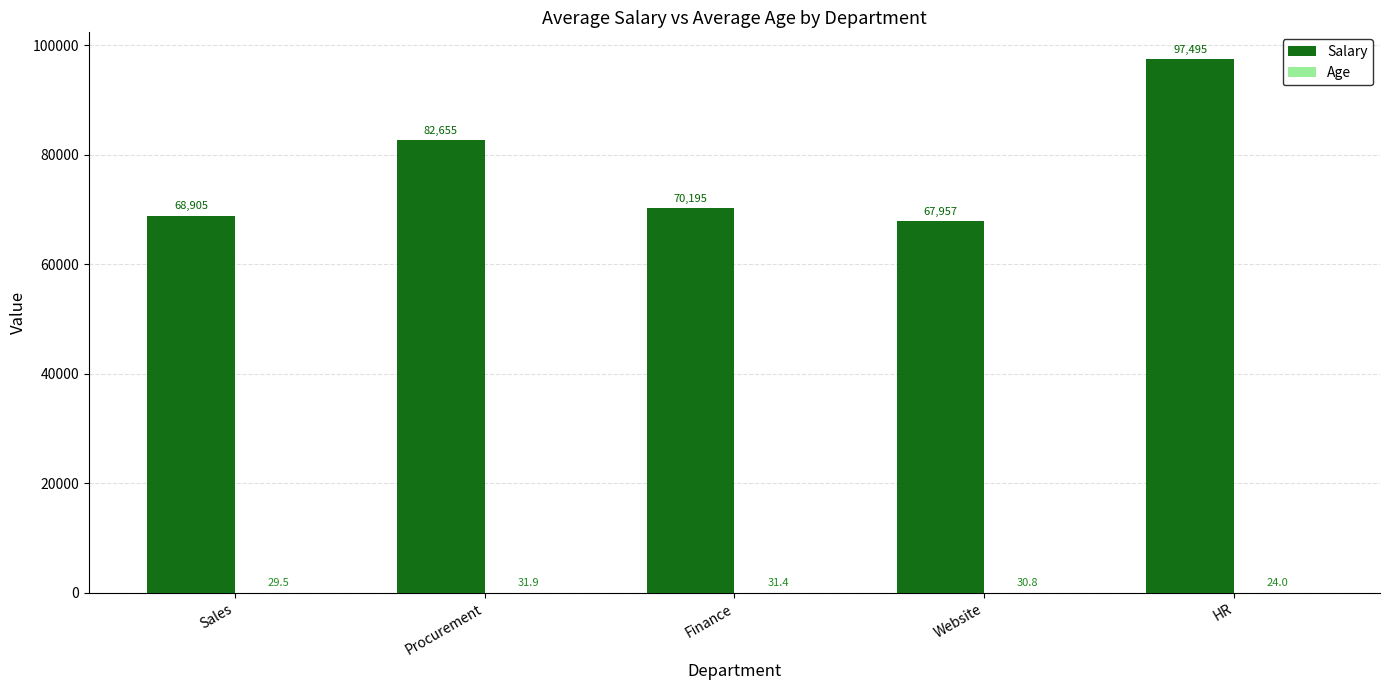

The value of Salary at Sales is 68905.0. True or false?

True